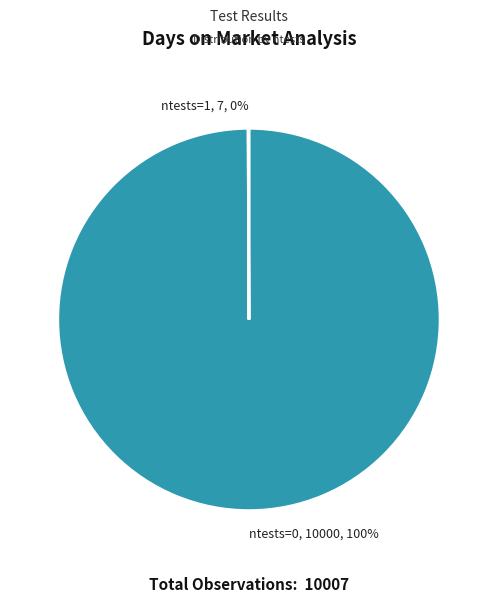

Does any single category account for the majority?

Yes